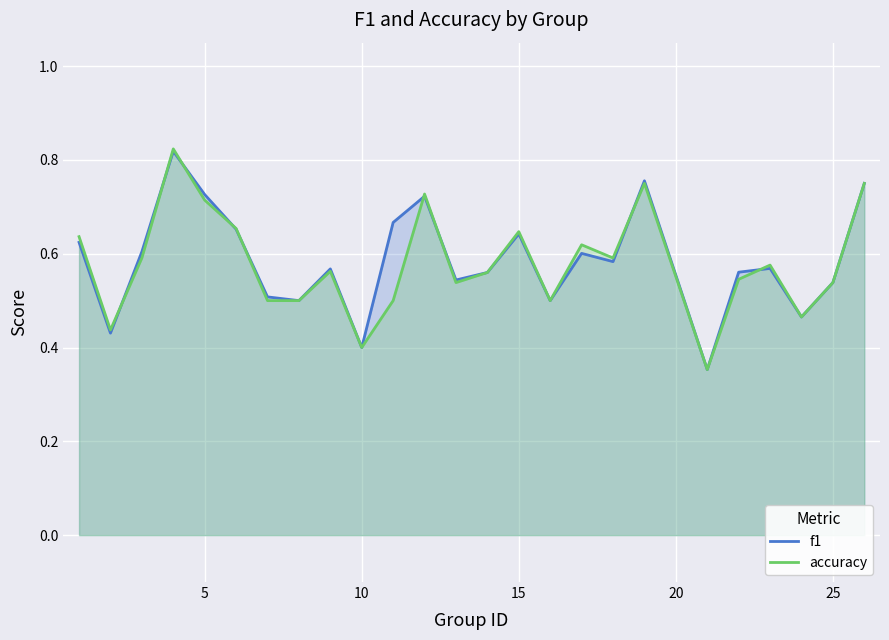

Which series has the largest range (max minus min)?

accuracy